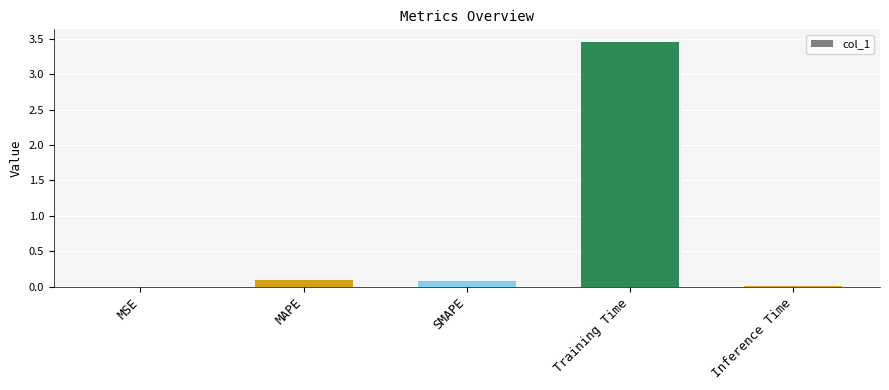

At which category does the chart reach its peak across all series?

Training Time